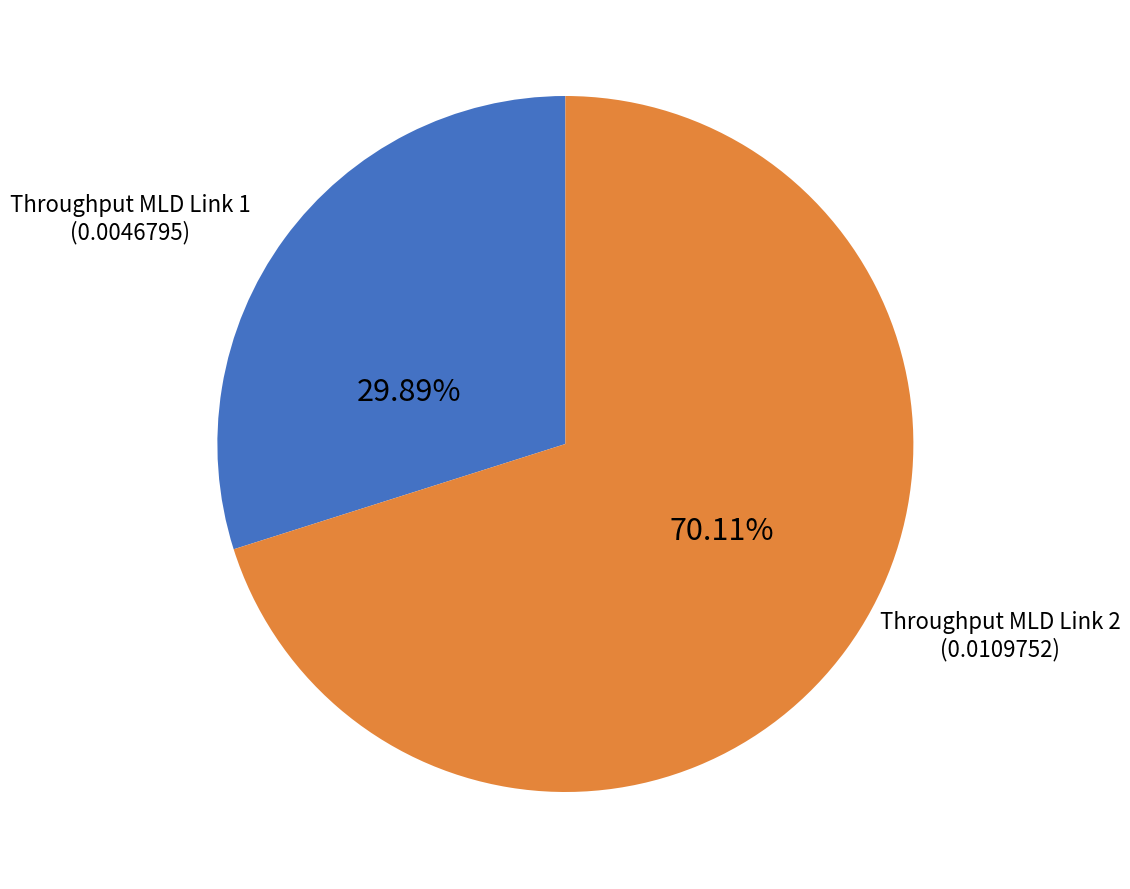

How many slices are in this pie chart?

2